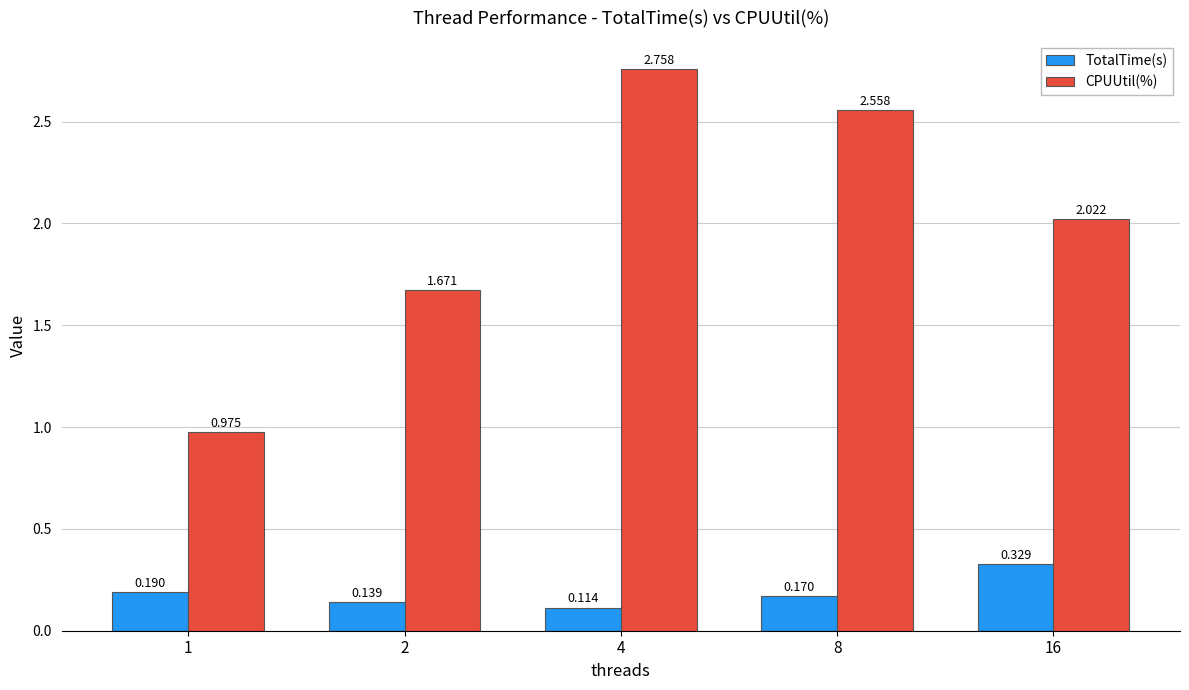

At how many categories does at least one series exceed 1?

4